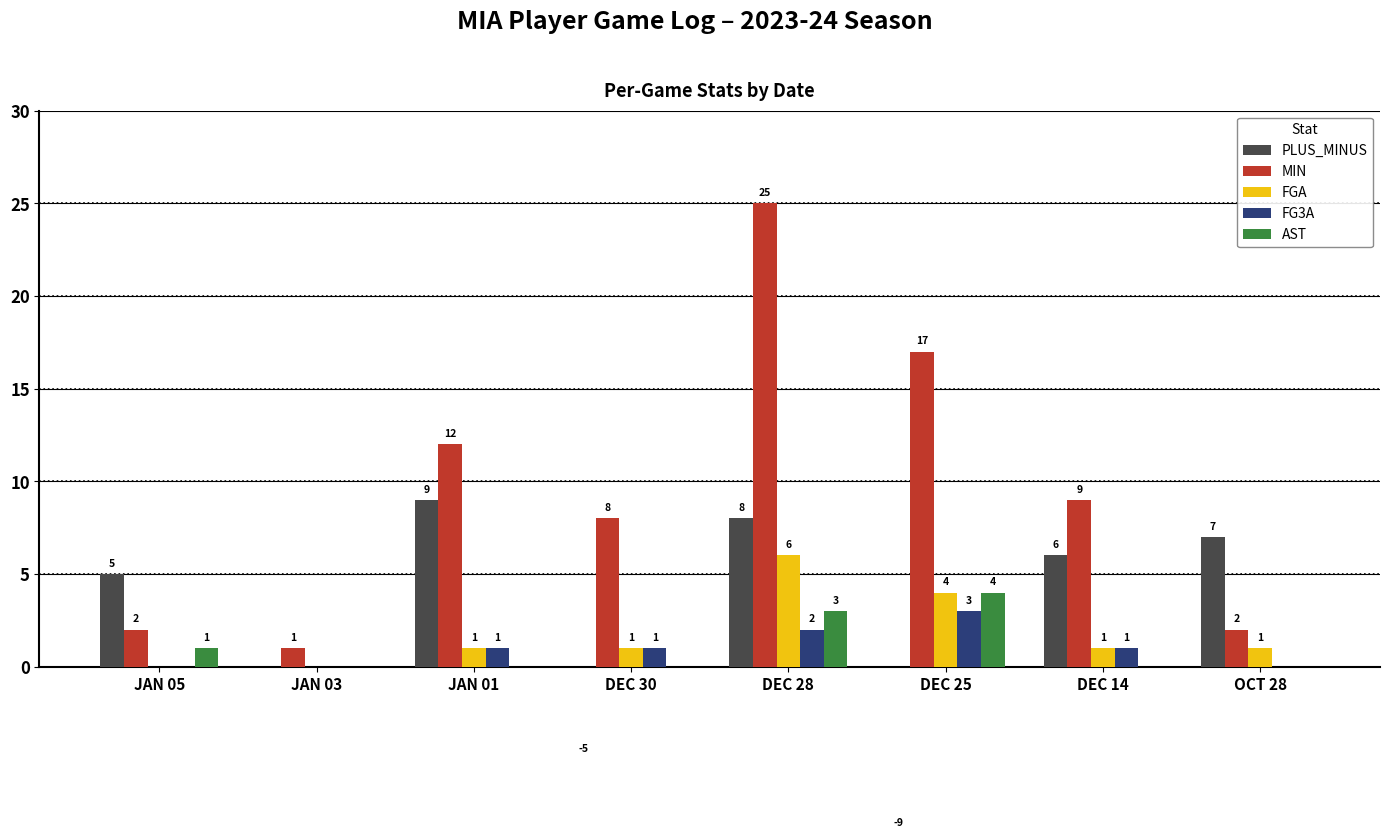

Reading right to left, list all the values displayed in this chart.

PLUS_MINUS: OCT 28=7	DEC 14=6	DEC 25=-9	DEC 28=8	DEC 30=-5	JAN 01=9	JAN 03=0	JAN 05=5
MIN: OCT 28=2	DEC 14=9	DEC 25=17	DEC 28=25	DEC 30=8	JAN 01=12	JAN 03=1	JAN 05=2
FGA: OCT 28=1	DEC 14=1	DEC 25=4	DEC 28=6	DEC 30=1	JAN 01=1	JAN 03=0	JAN 05=0
FG3A: OCT 28=0	DEC 14=1	DEC 25=3	DEC 28=2	DEC 30=1	JAN 01=1	JAN 03=0	JAN 05=0
AST: OCT 28=0	DEC 14=0	DEC 25=4	DEC 28=3	DEC 30=0	JAN 01=0	JAN 03=0	JAN 05=1